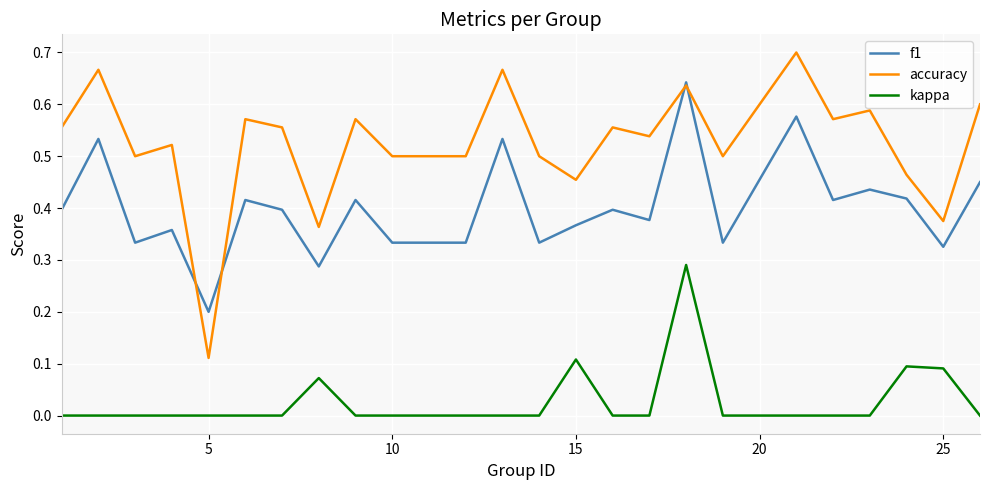

Which series has the largest range (max minus min)?

accuracy